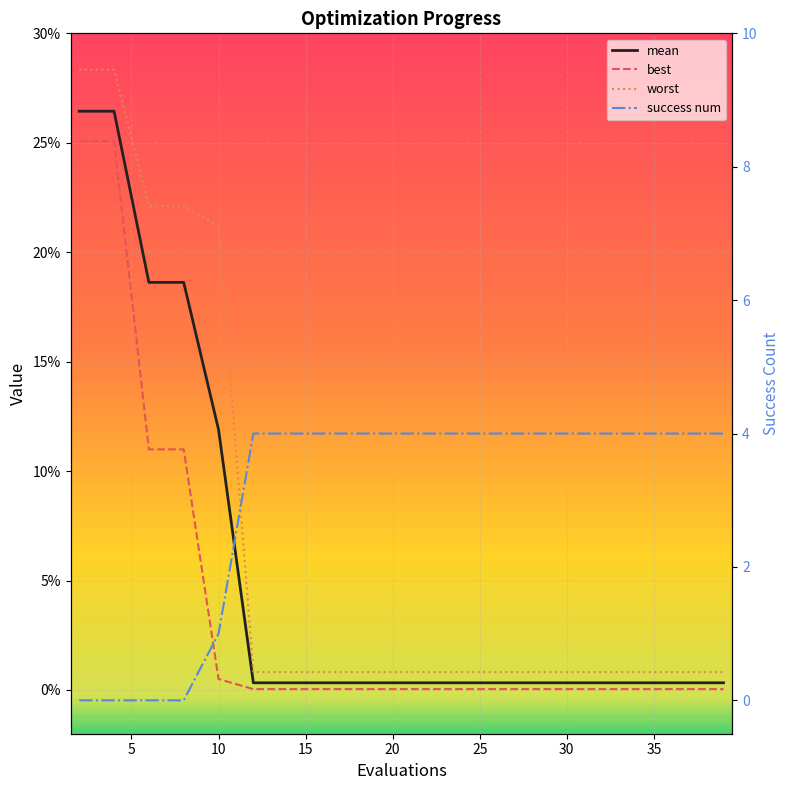

The success num series shows 5.3 at 35. True or false?

False